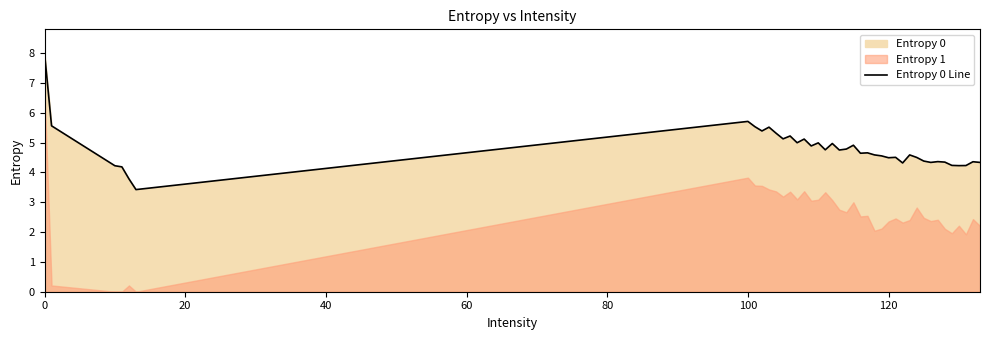

Is it true that Entropy 0 Line equals 2.0 at 100?

False